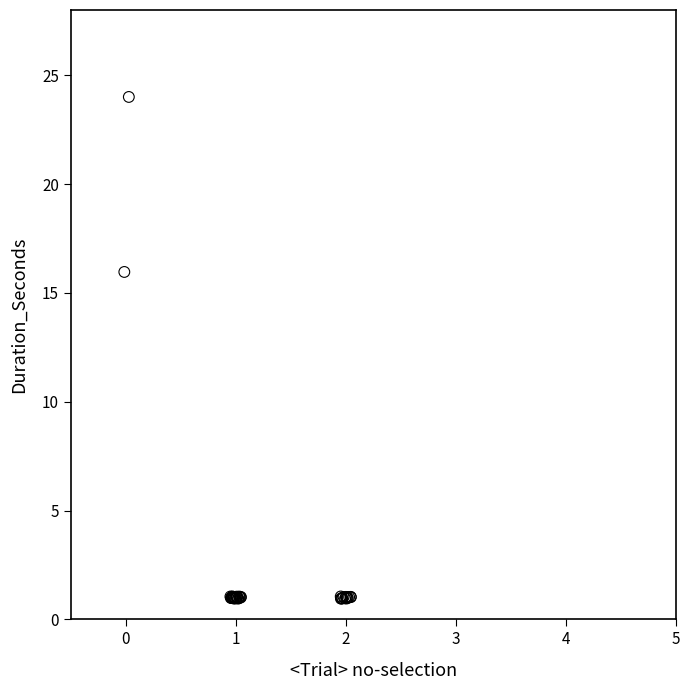

What Y value in the scatter plot is closest to 12?

16.0